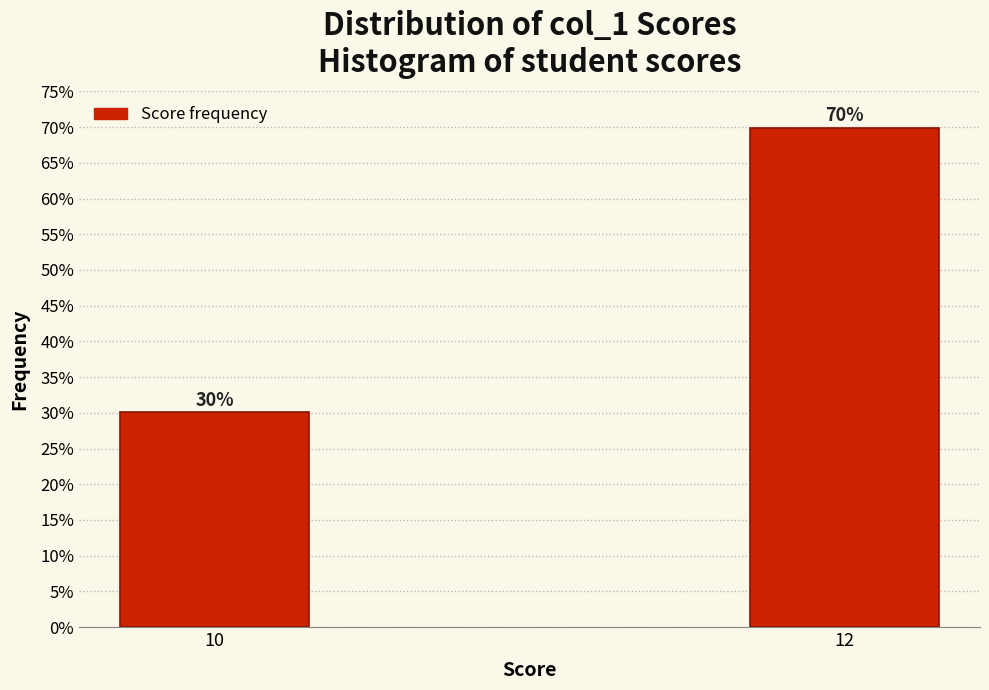

What is the ratio of the value at 10 to the value at 12?

0.4